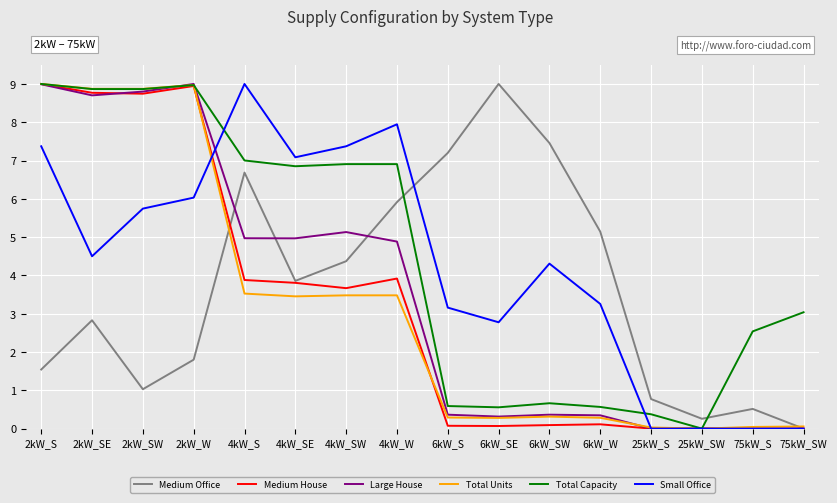

Rank the categories by Medium Office value from lowest to highest.

75kW_SW, 25kW_SW, 75kW_S, 25kW_S, 2kW_SW, 2kW_S, 2kW_W, 2kW_SE, 4kW_SE, 4kW_SW, 6kW_W, 4kW_W, 4kW_S, 6kW_S, 6kW_SW, 6kW_SE